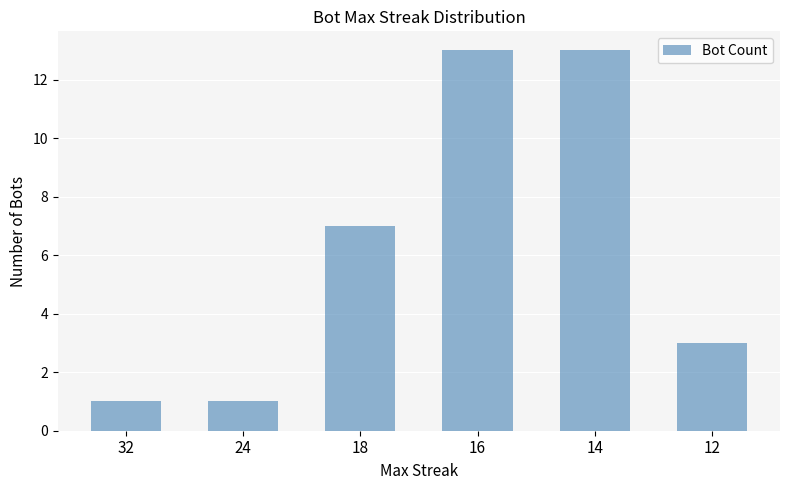

Count the number of data series in this chart.

1